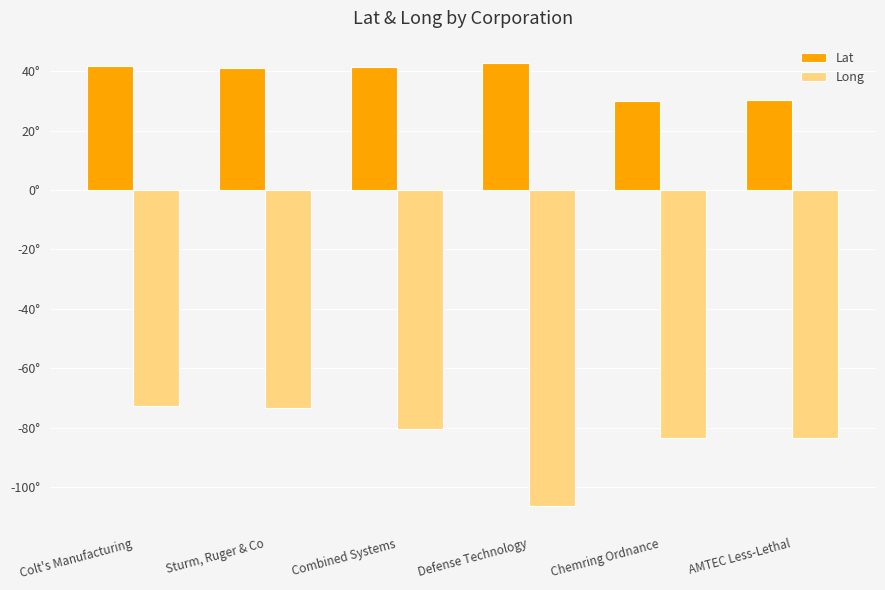

What is the label of the 2nd bar from the left?

Sturm, Ruger & Co